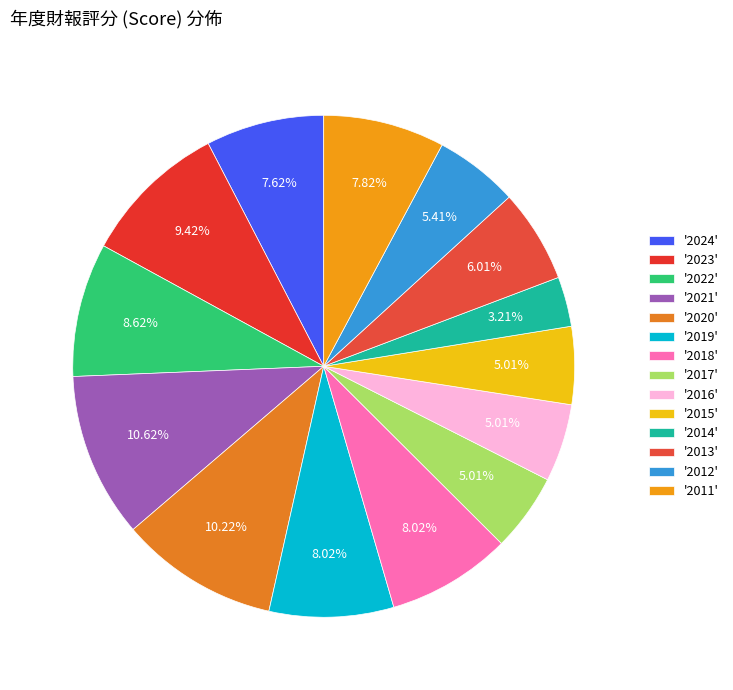

How many slices are in this pie chart?

14